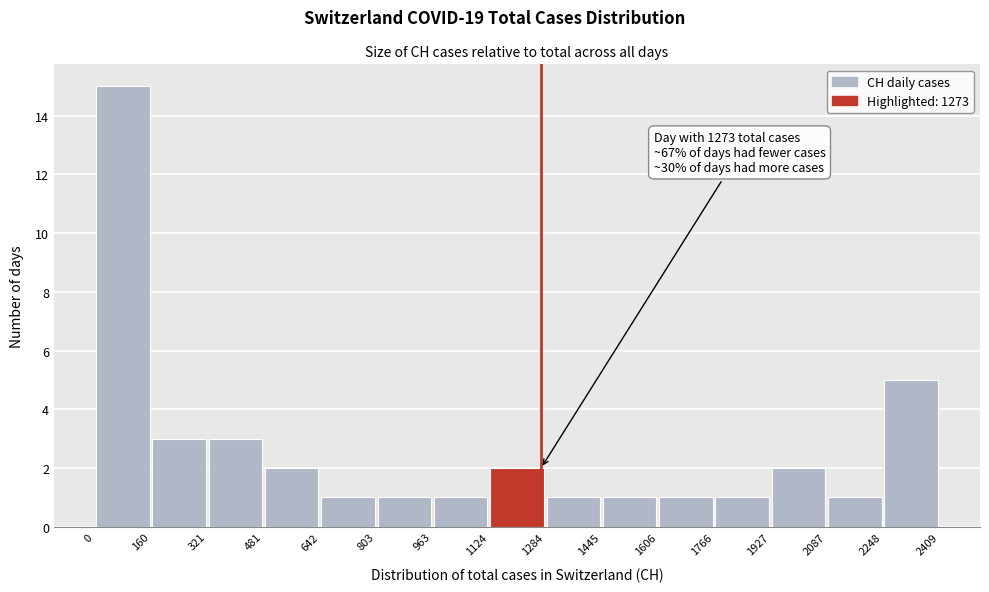

Which range on the x-axis has the tallest bar?

0 to 160